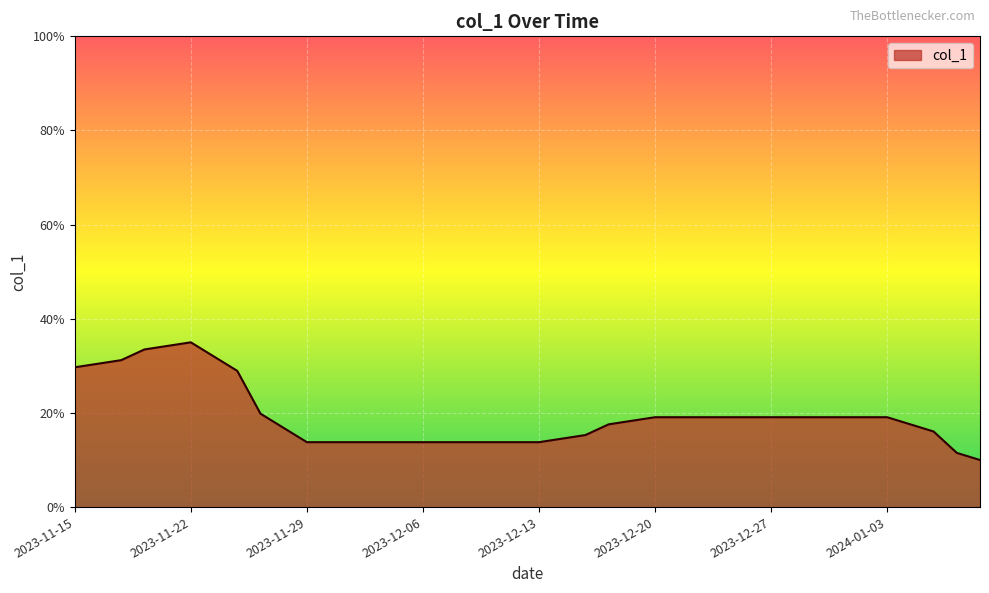

What is the minimum value shown in the chart?

0.1